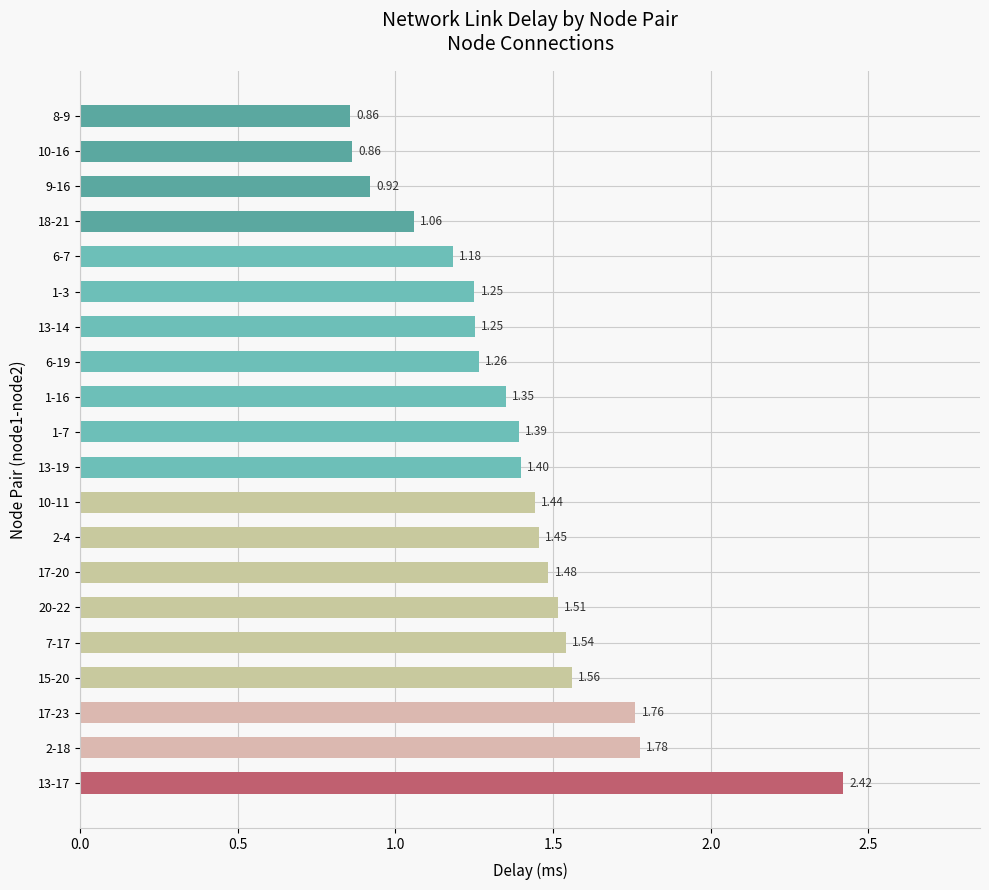

How many data points are less than 1?

3